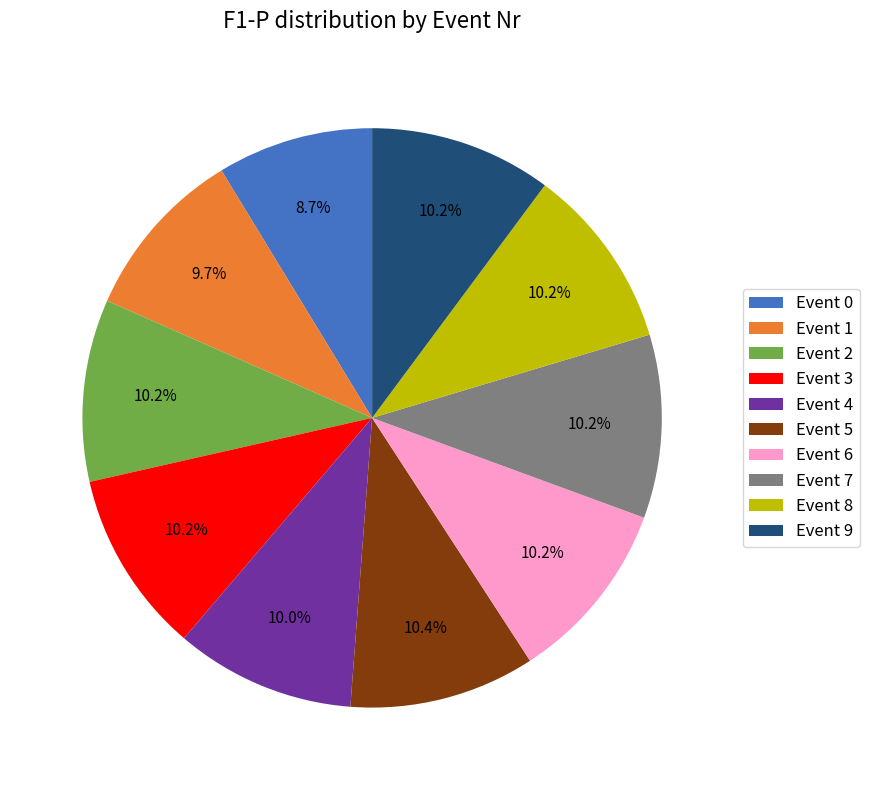

Combined, what portion of the pie is Event 4 and Event 1?

19.7%